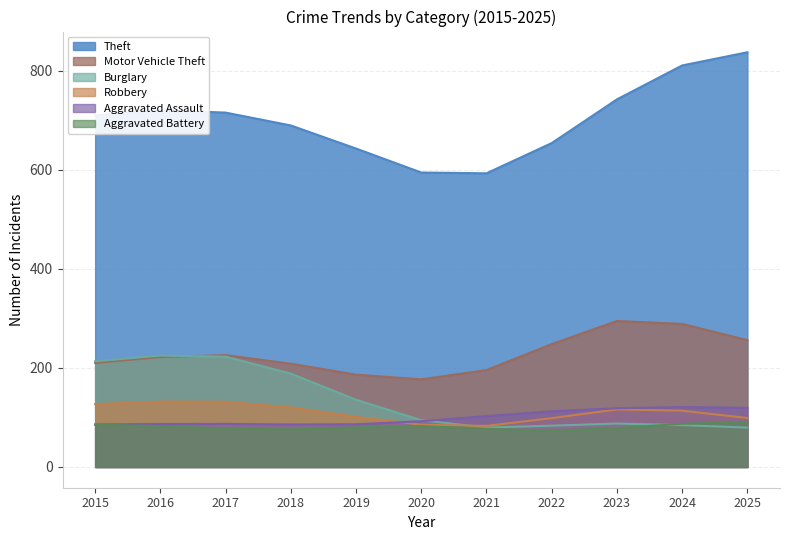

Which category has the highest value in the Motor Vehicle Theft series?

2023